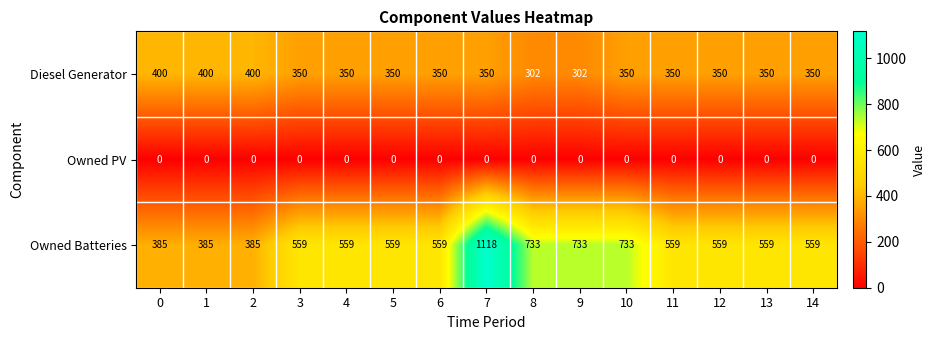

Which series has the widest spread of values?

Owned Batteries